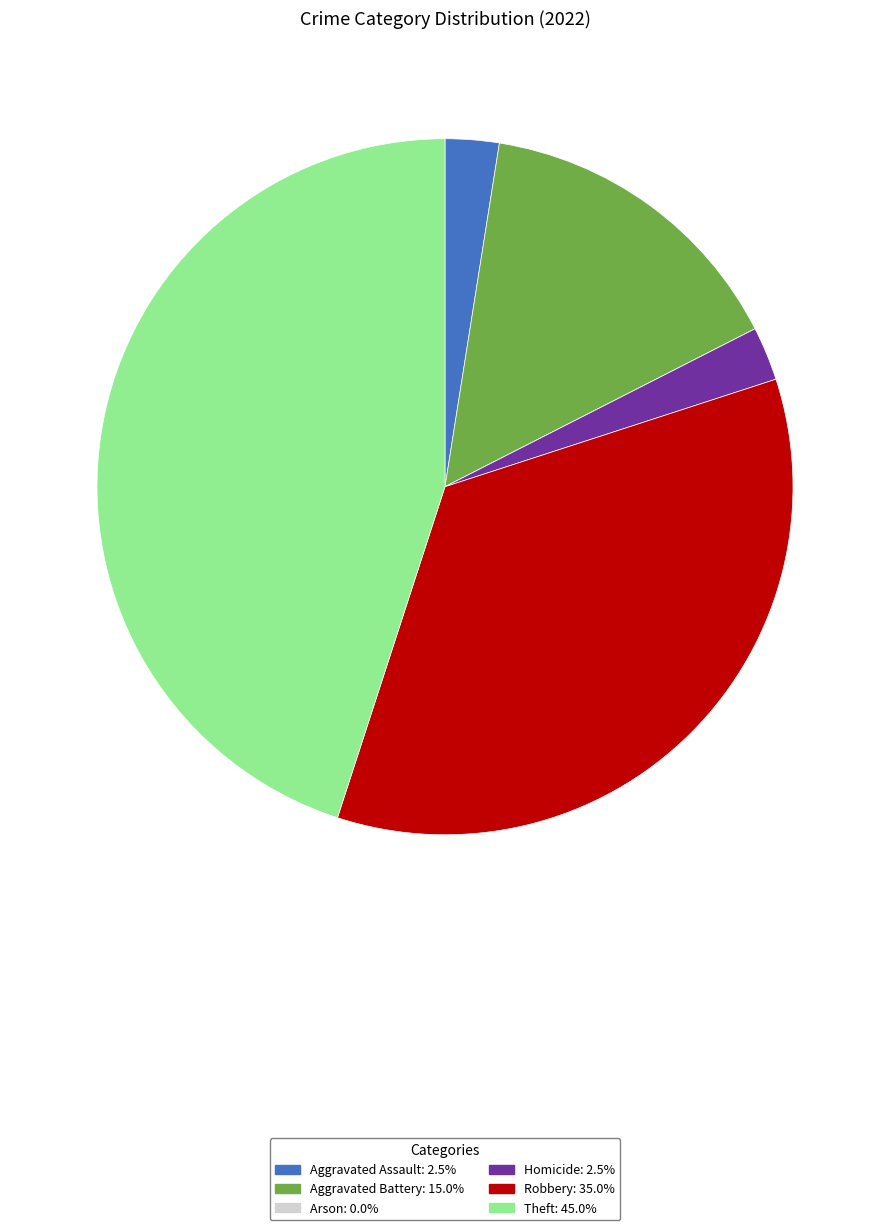

Is it true that Aggravated Assault is 2% of the pie?

True